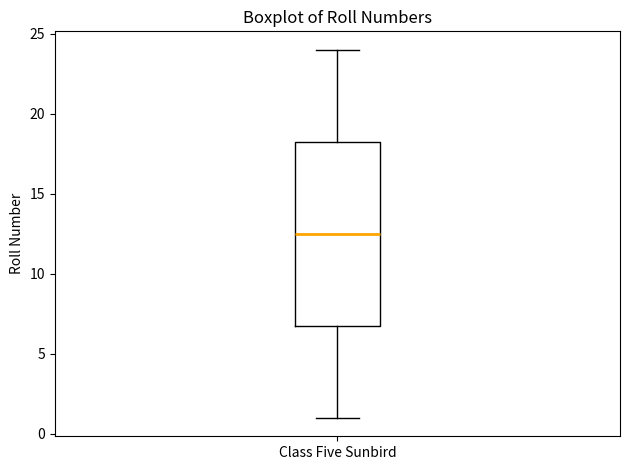

Where is the lower edge of the box for Class Five Sunbird on the y-axis? The values are not printed on the chart, so give them approximately, as read against the axis.

7.0